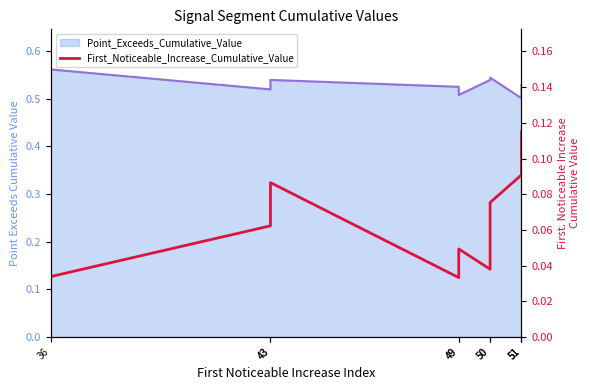

Is it true that the value at 51 is 0.1?

True